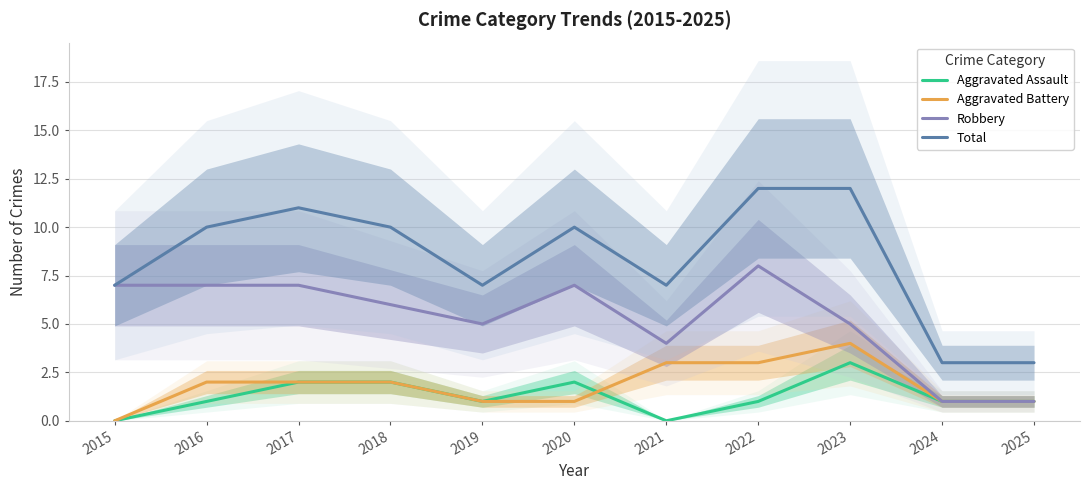

How many values in the Aggravated Assault series are below 1?

2